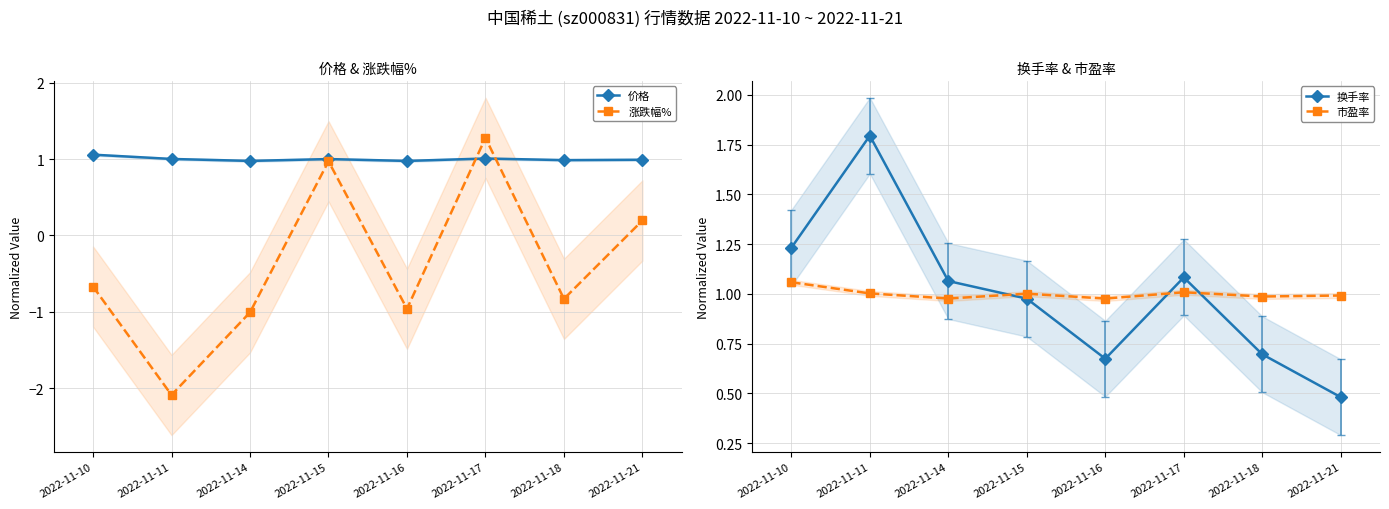

Count the number of data series in this chart.

4